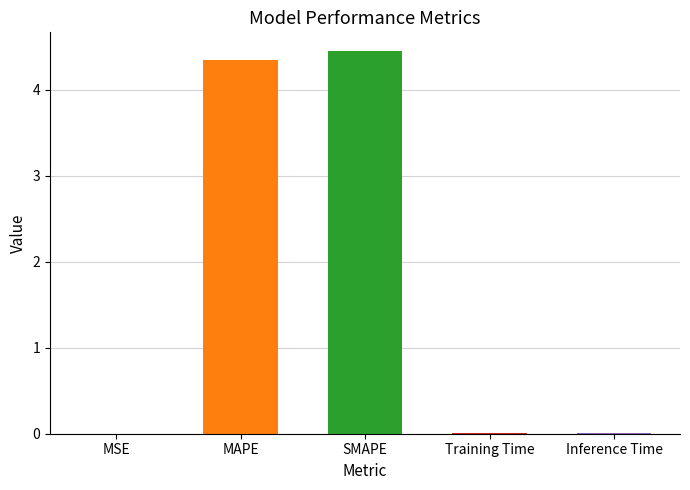

The chart shows a value of 0.0 at MSE. True or false?

True